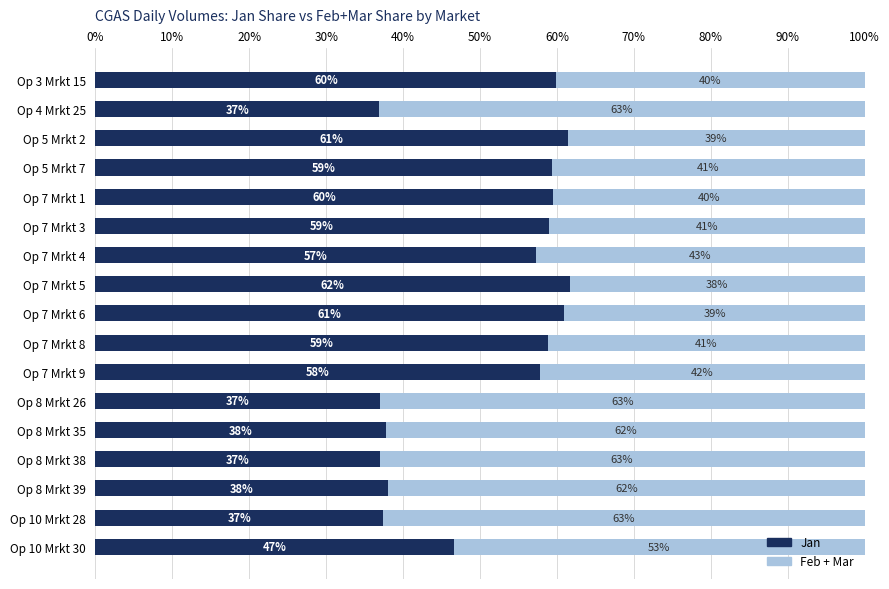

What is the total value across all series at Op 3 Mrkt 15?

100.0